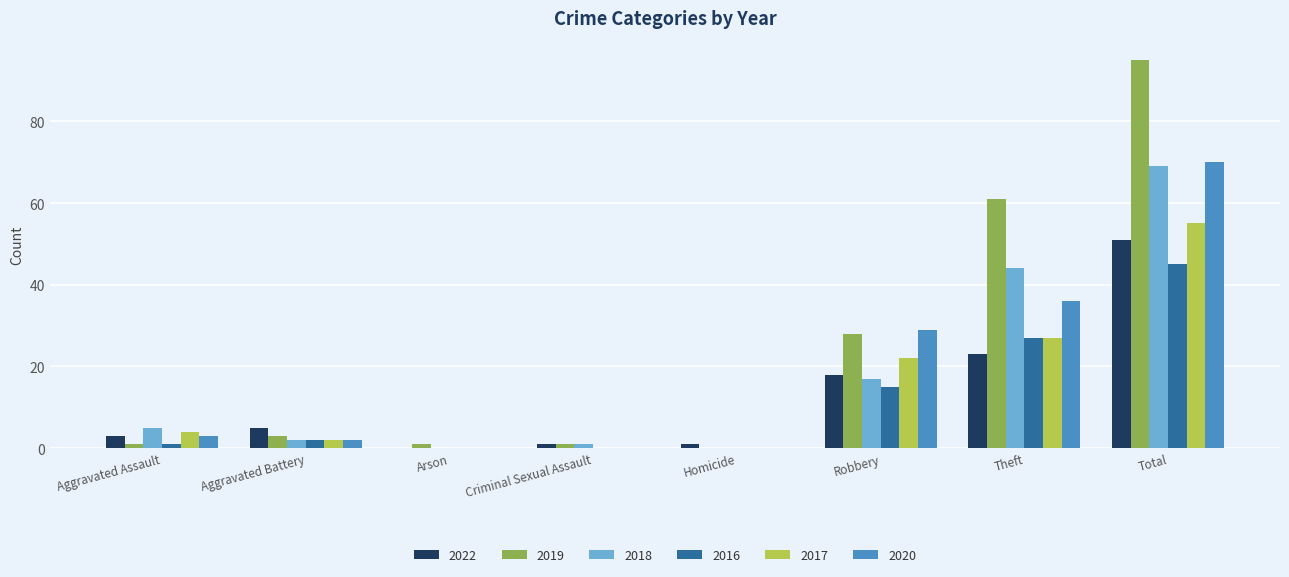

How many distinct data groups are displayed?

6